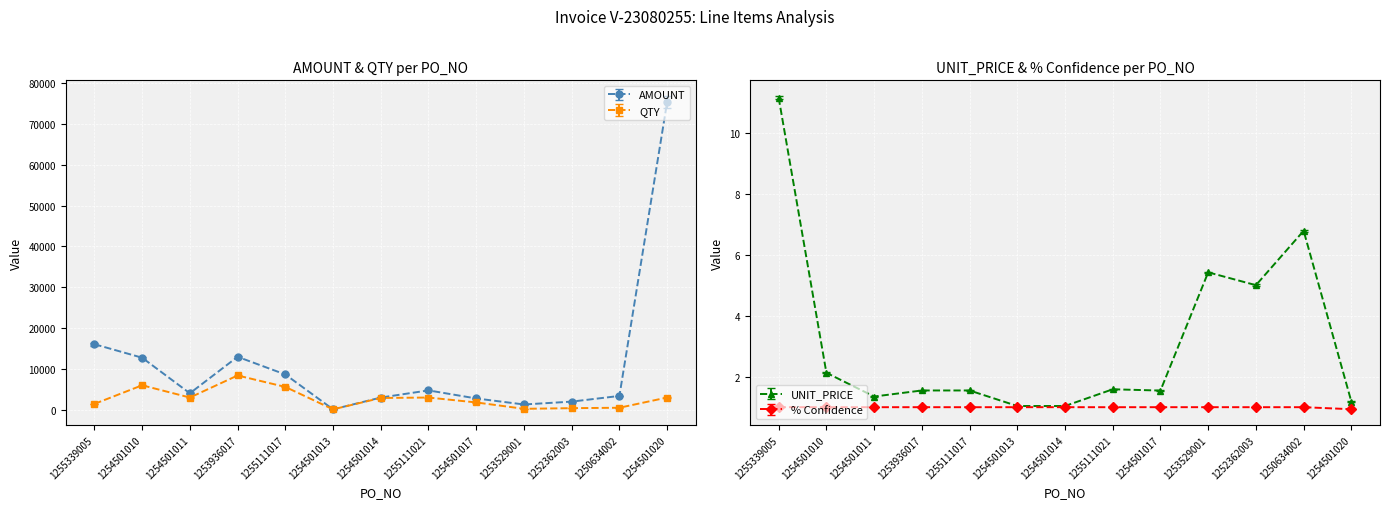

Rank the categories by UNIT_PRICE value from highest to lowest.

1255339005, 1250634002, 1253529001, 1252362003, 1254501010, 1255111021, 1253936017, 1255111017, 1254501017, 1254501011, 1254501020, 1254501013, 1254501014